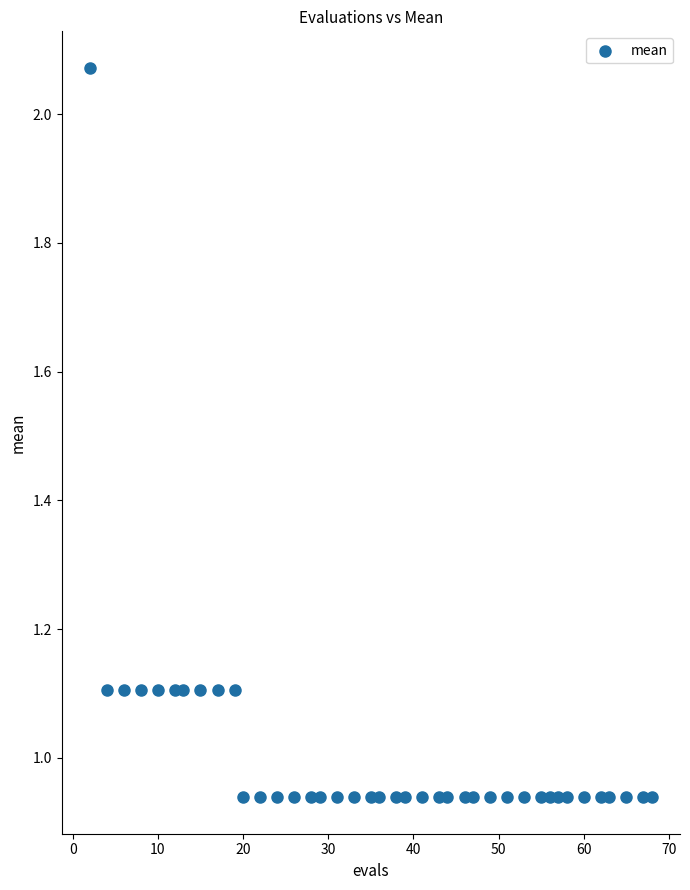

What is the range of X values (max minus min)?

66.0